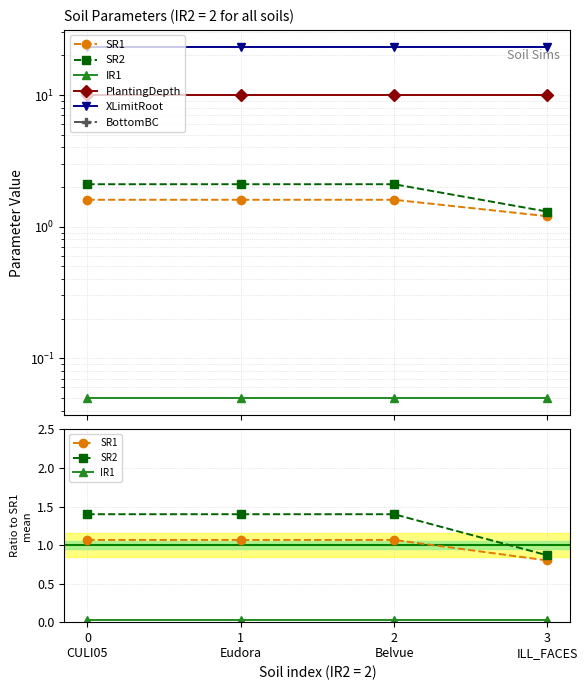

At which label is SR2 closest to 1?

3
ILL_FACES